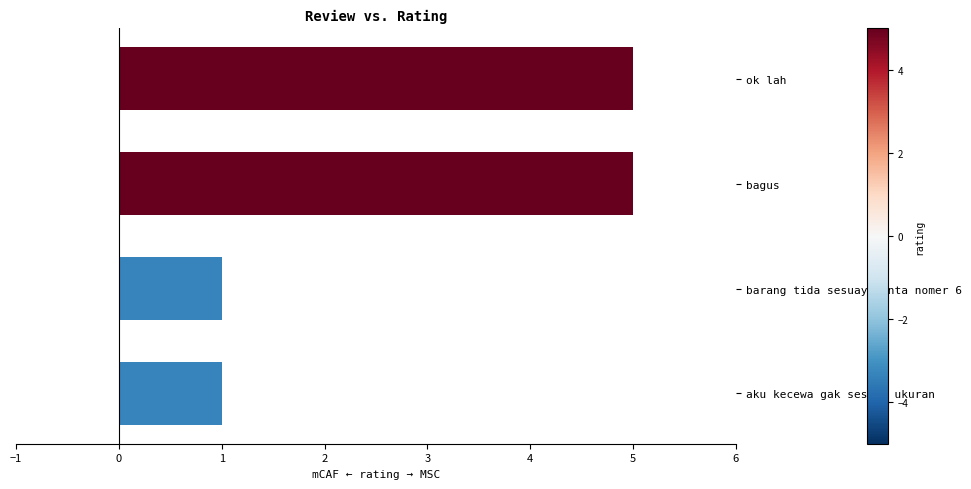

Reading bottom to top, extract all data points from this chart.

aku kecewa gak sesuai ukuran=1	barang tida sesuay minta nomer 6=1	bagus=5	ok lah=5